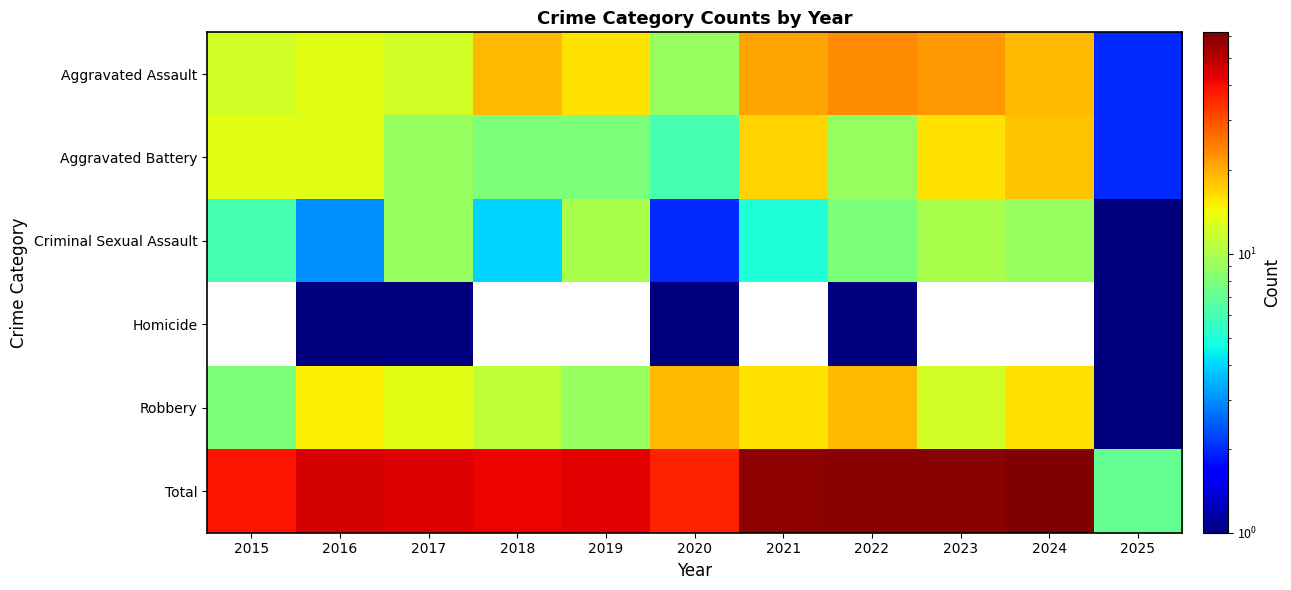

Which series changed the most between 2024 and 2025?

Total